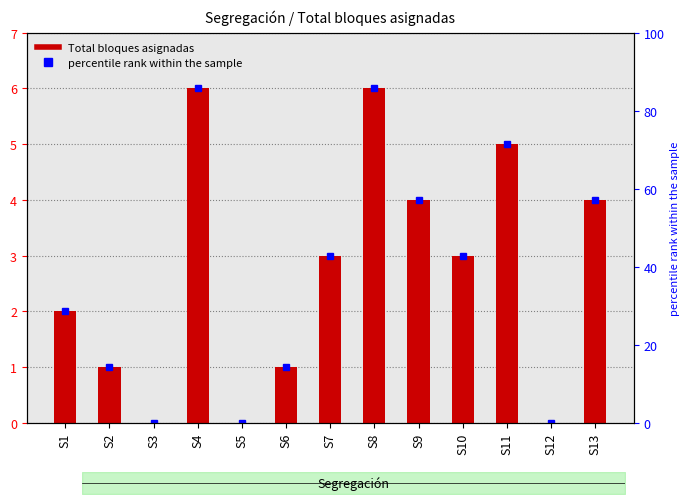

How many categories are shown in the chart?

13